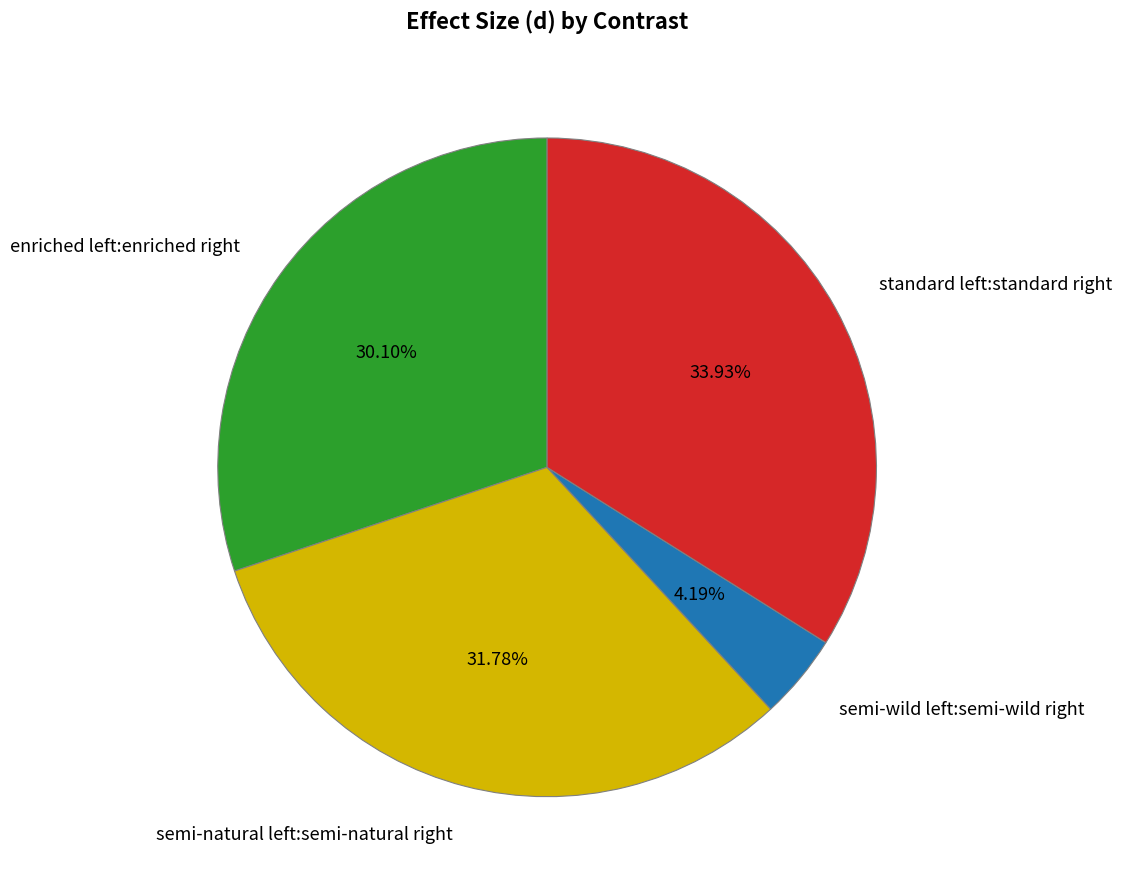

Is there a majority slice in this chart?

No